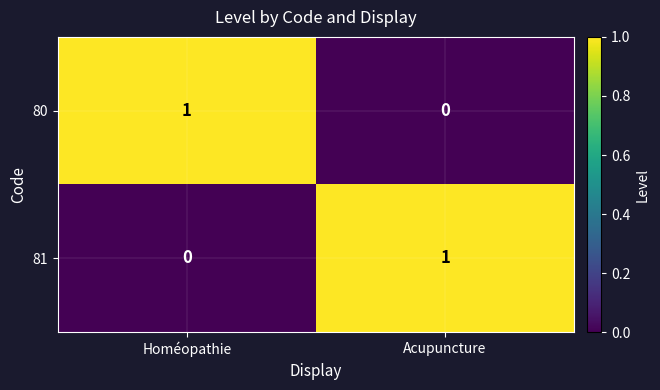

Which category has the lowest value in the 80 series?

Acupuncture